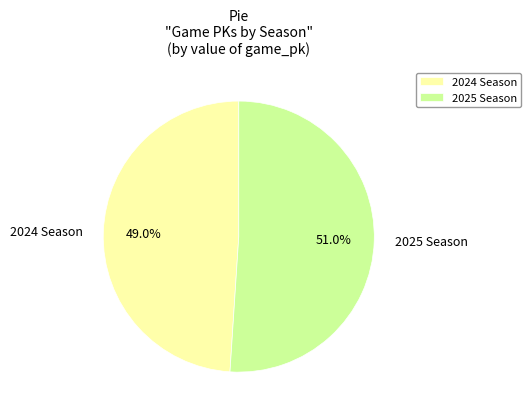

How many segments does this pie chart have?

2